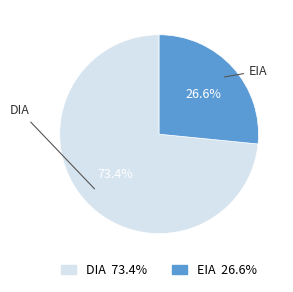

To the nearest percent, what is the difference between the EIA and DIA slice percentages?

47%